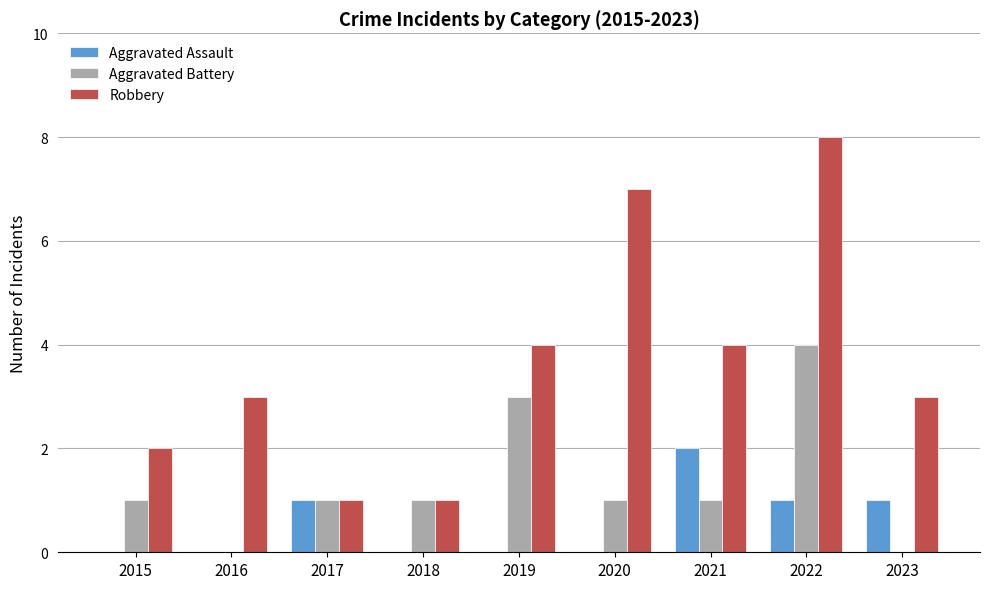

The Robbery series shows 2 at 2016. True or false?

False